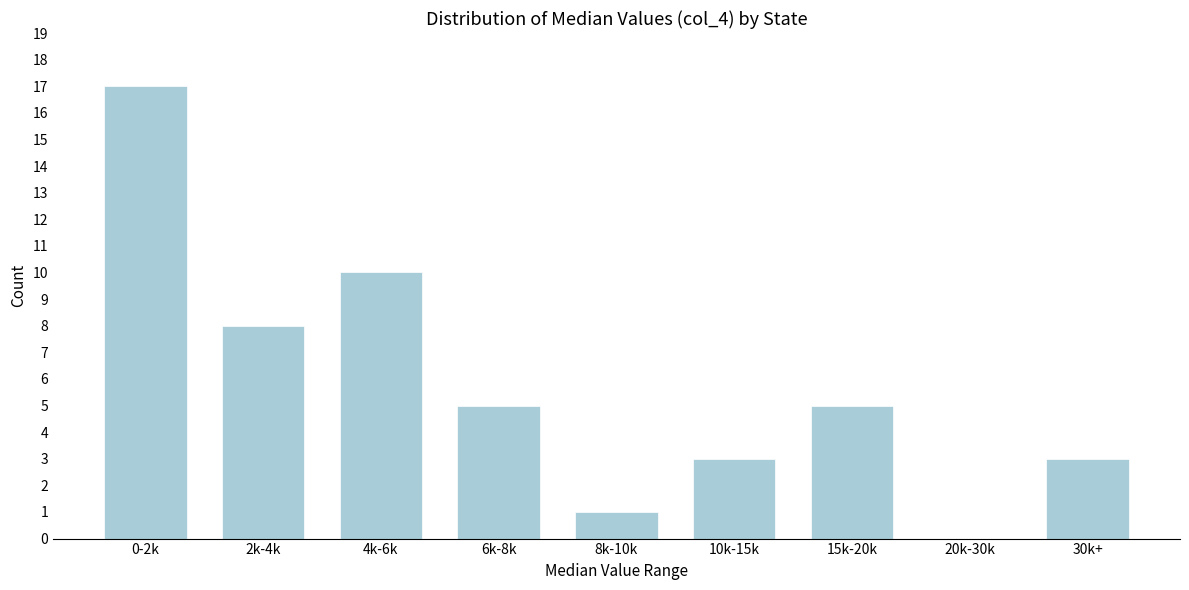

Reading left to right, transcribe all the data shown in this chart.

0-2k=17	2k-4k=8	4k-6k=10	6k-8k=5	8k-10k=1	10k-15k=3	15k-20k=5	20k-30k=0	30k+=3